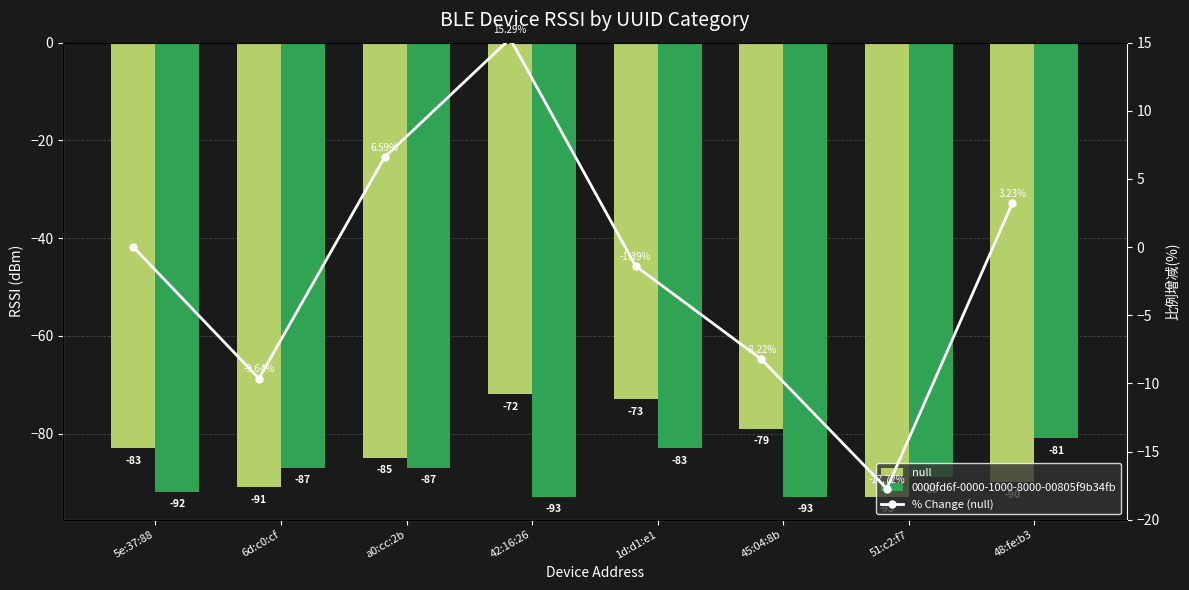

What position from the right is a0:cc:2b?

6